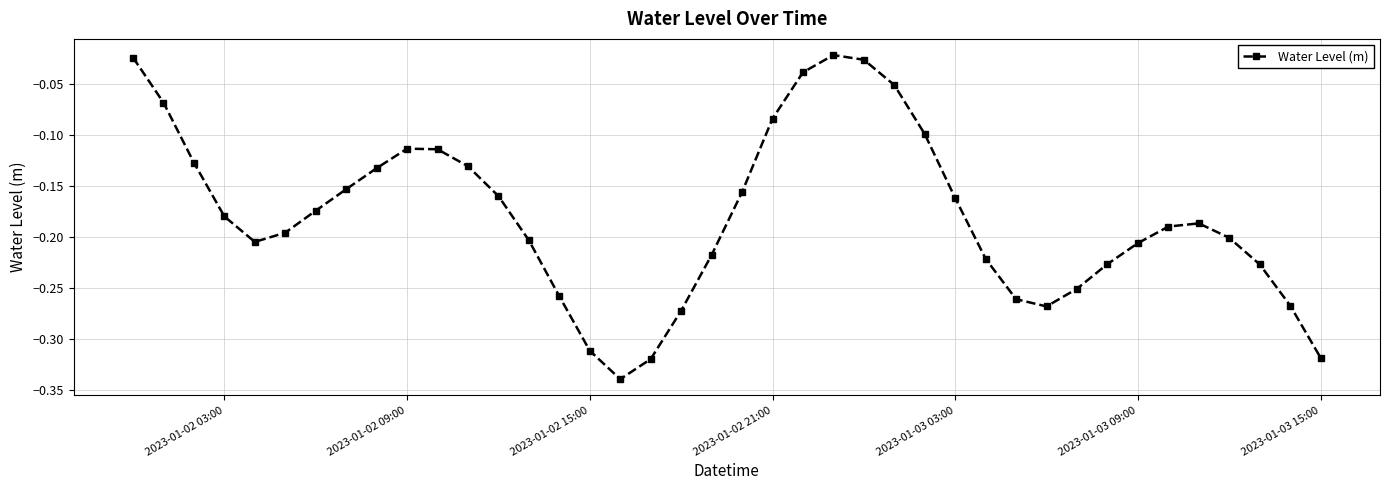

What is the difference between the second highest and second lowest values?

0.3